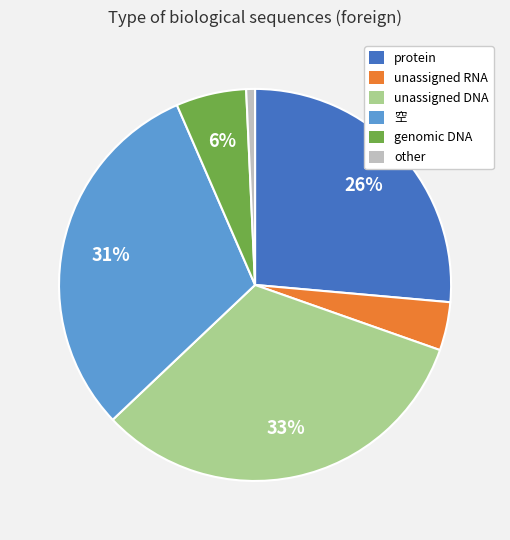

To the nearest percent, what is the difference between the largest and smallest slice percentages?

32%